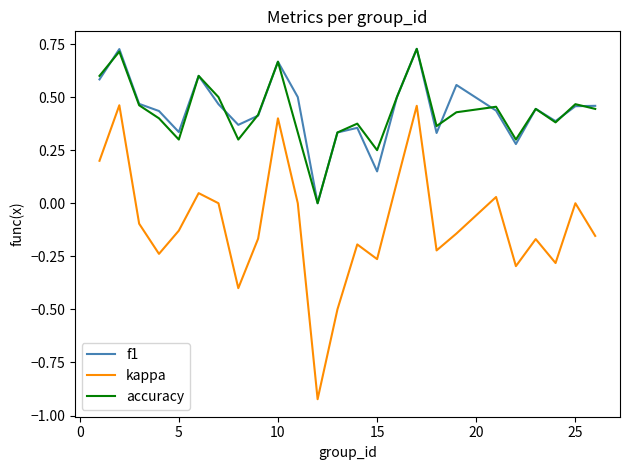

In f1, how many points are lower than both neighbors (excluding endpoints)?

7